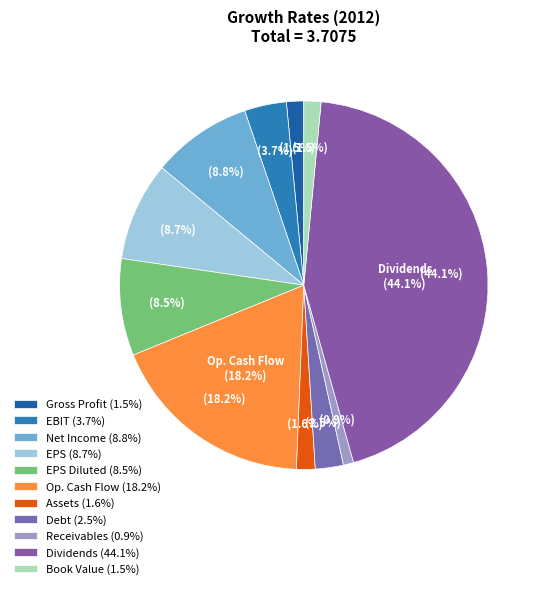

Does Trade and Non-Trade Receivables Growth represent more than half of the total?

No